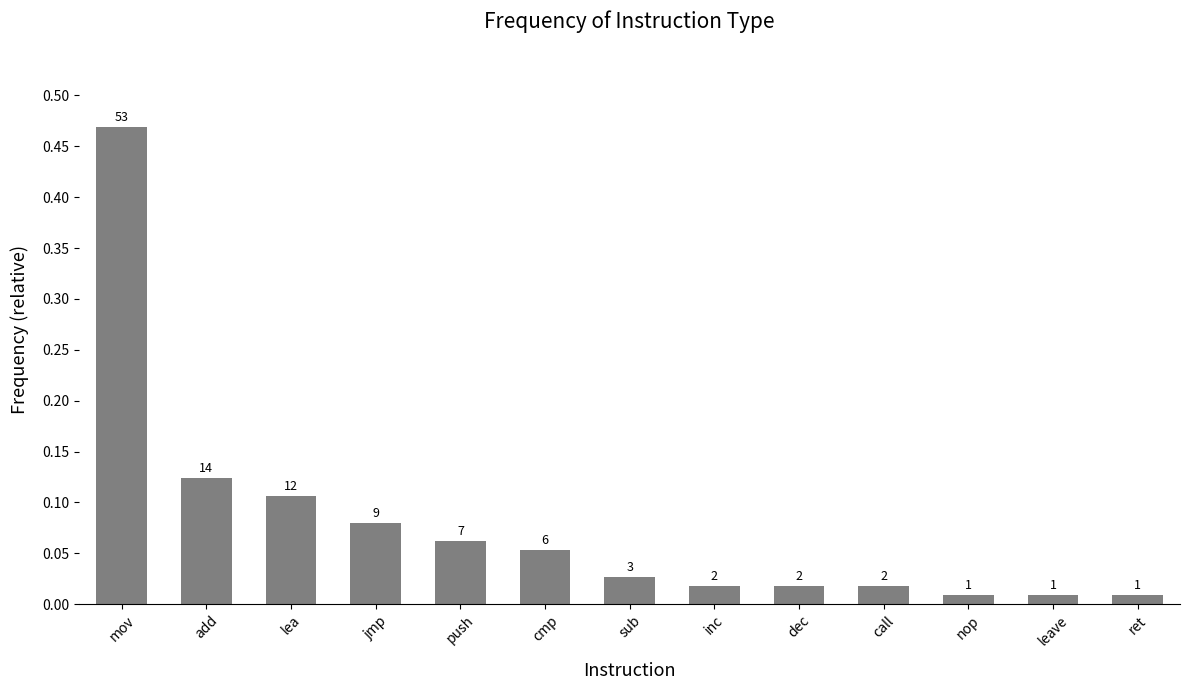

The value at push is 0.1. True or false?

False